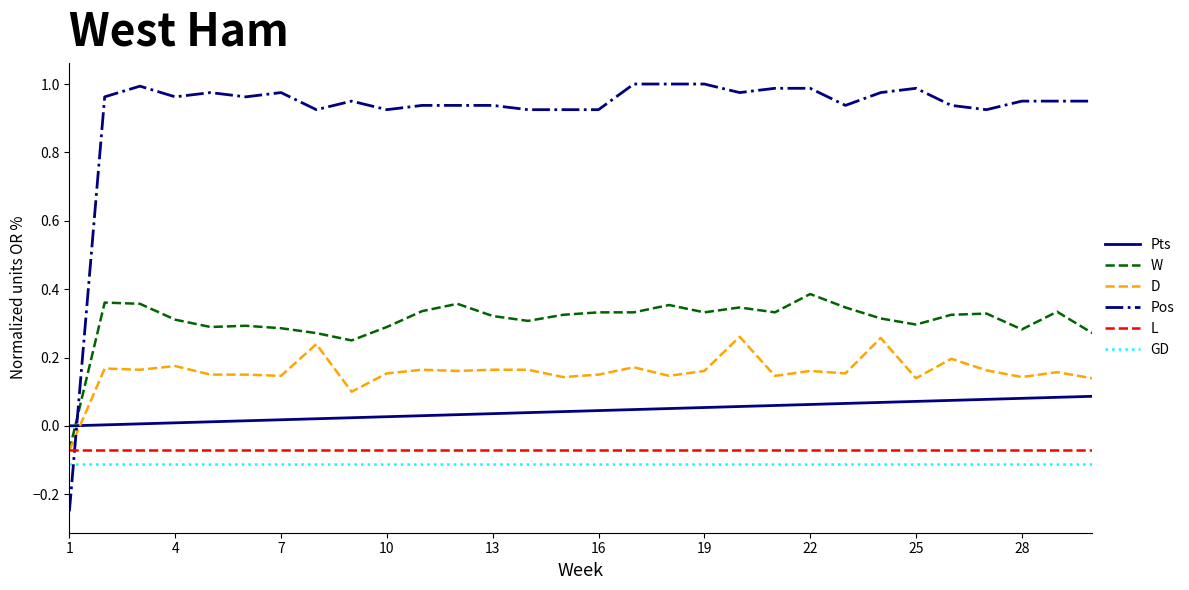

How many D values are between 0 and 1?

29